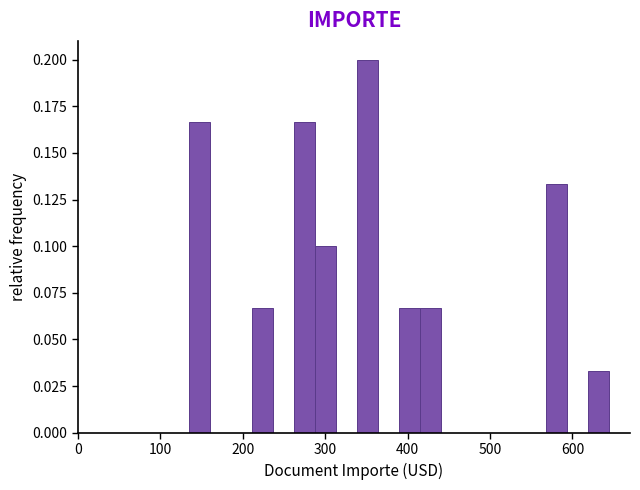

Around what value on the x-axis is the tallest bar? Give the approximate position of its centre, as read against the axis.

350